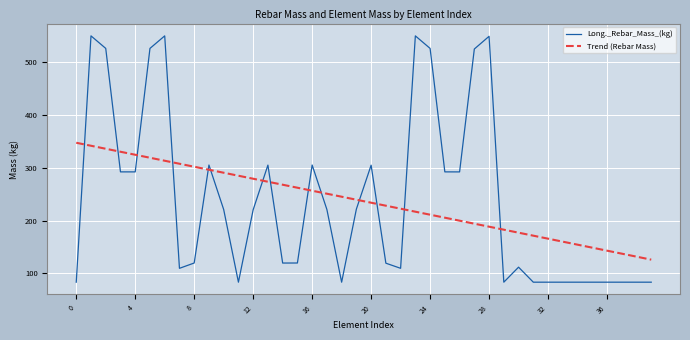

What is the difference between the maximum and minimum values in the Long._Rebar_Mass_(kg) series?

467.5